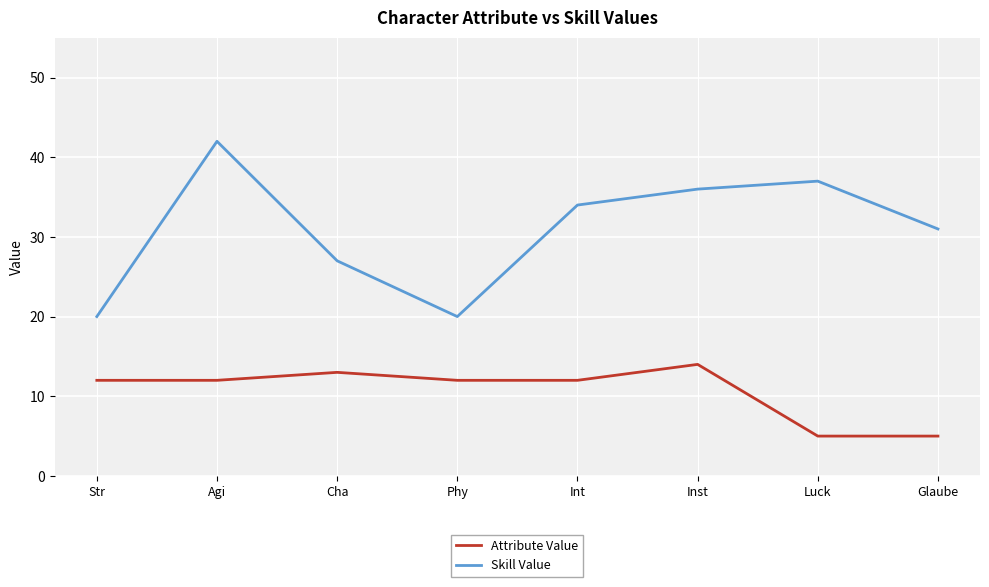

List the series in order of their peak value, lowest first.

Attribute Value, Skill Value